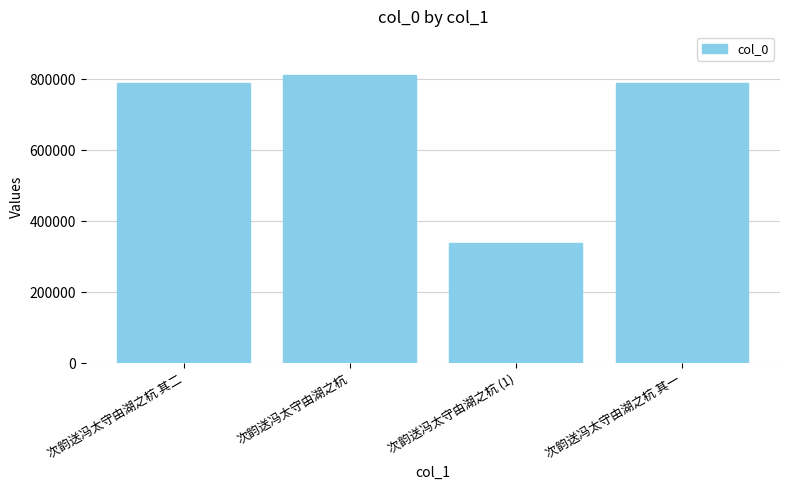

What is the approximate value at 次韵送冯太守由湖之杭 (1)?

338446